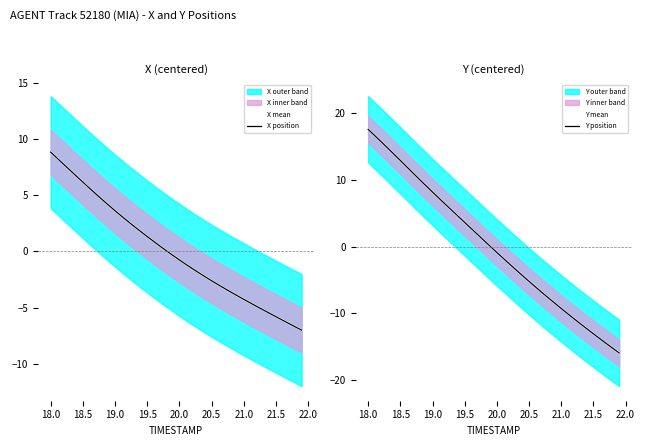

Reading left to right, extract all data points from this chart.

X mean: 8.9	8.3	7.8	7.3	6.7	6.2	5.7	5.1	4.6	4.1	3.6	3.2	2.7	2.2	1.8	1.3	0.9	0.5	0.1	-0.4	-0.8	-1.1	-1.5	-1.9	-2.3	-2.6	-3.0	-3.3	-3.6	-3.9	-4.3	-4.6	-4.9	-5.2	-5.5	-5.8	-6.1	-6.4	-6.7	-7.0
X position: 8.9	8.3	7.8	7.3	6.7	6.2	5.7	5.1	4.6	4.1	3.6	3.2	2.7	2.2	1.8	1.3	0.9	0.5	0.1	-0.4	-0.8	-1.1	-1.5	-1.9	-2.3	-2.6	-3.0	-3.3	-3.6	-3.9	-4.3	-4.6	-4.9	-5.2	-5.5	-5.8	-6.1	-6.4	-6.7	-7.0
Y mean: 17.6	16.7	15.8	14.8	13.9	12.9	12.0	11.0	10.1	9.1	8.2	7.3	6.3	5.4	4.5	3.6	2.7	1.8	0.9	0.0	-0.9	-1.8	-2.7	-3.5	-4.4	-5.2	-6.1	-6.9	-7.7	-8.5	-9.3	-10.1	-10.9	-11.6	-12.4	-13.1	-13.8	-14.6	-15.3	-16.0
Y position: 17.6	16.7	15.8	14.8	13.9	12.9	12.0	11.0	10.1	9.1	8.2	7.3	6.3	5.4	4.5	3.6	2.7	1.8	0.9	0.0	-0.9	-1.8	-2.7	-3.5	-4.4	-5.2	-6.1	-6.9	-7.7	-8.5	-9.3	-10.1	-10.9	-11.6	-12.4	-13.1	-13.8	-14.6	-15.3	-16.0